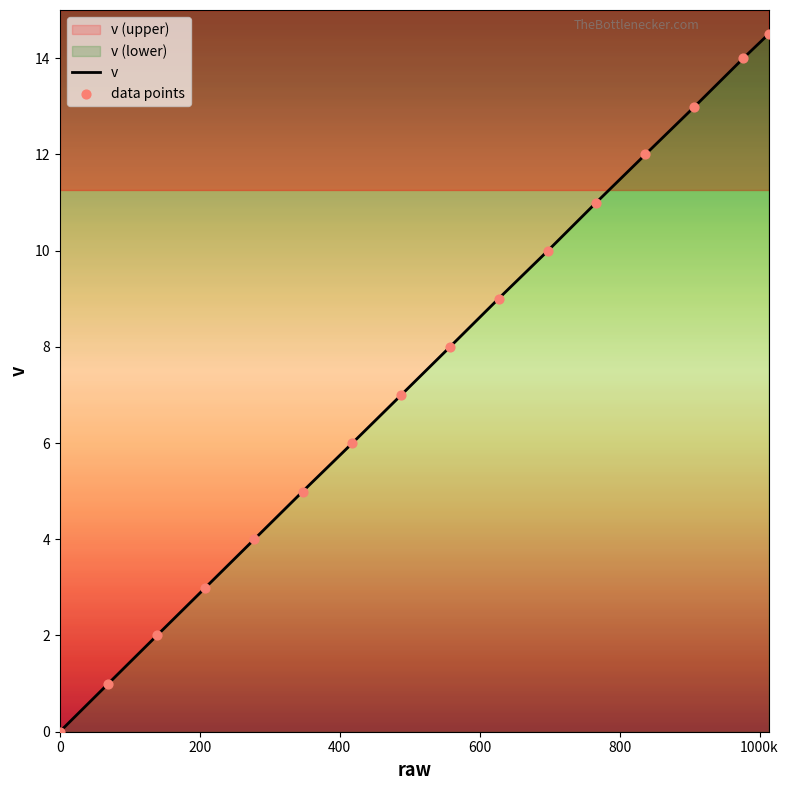

Is the value of v at 14 greater than the value of data points at 1200k?

Yes